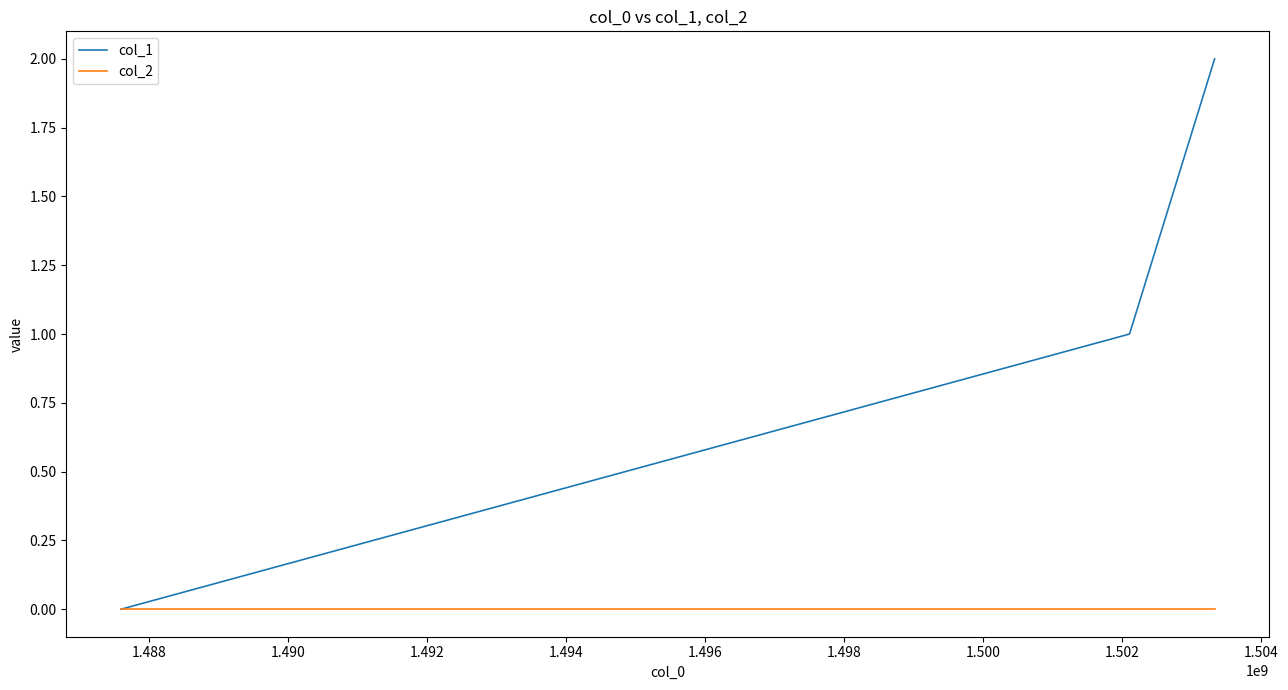

List the series in order of their peak value, highest first.

col_1, col_2